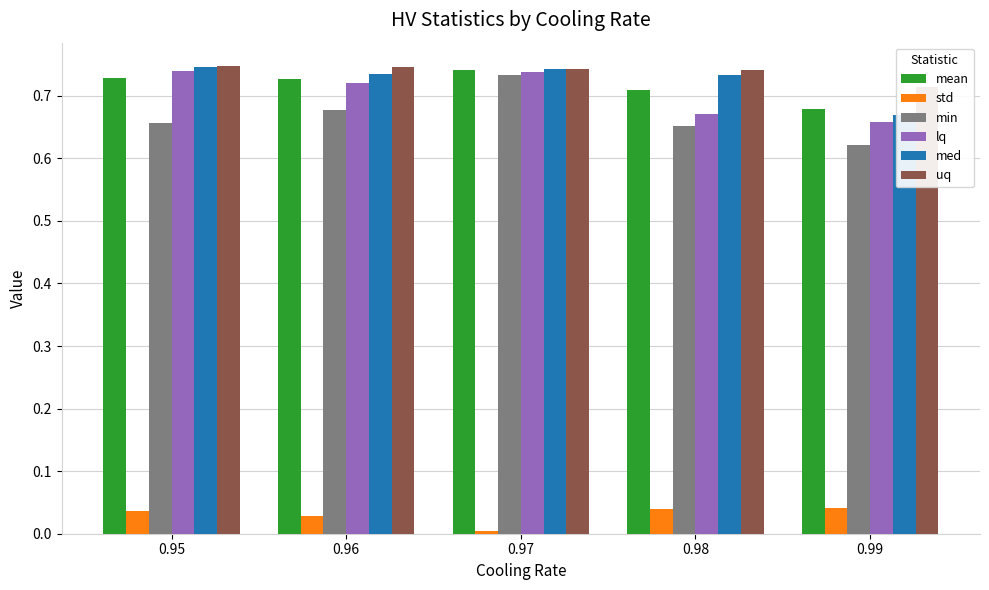

What is the value of the med bar at the 1st from the left?

0.7